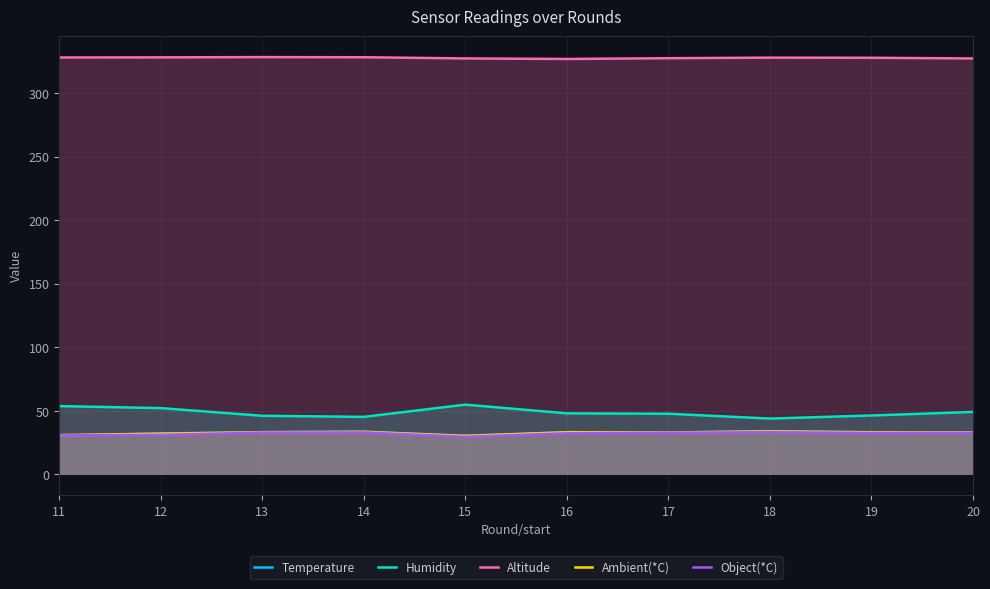

What is the total value across all series at 16?

473.7